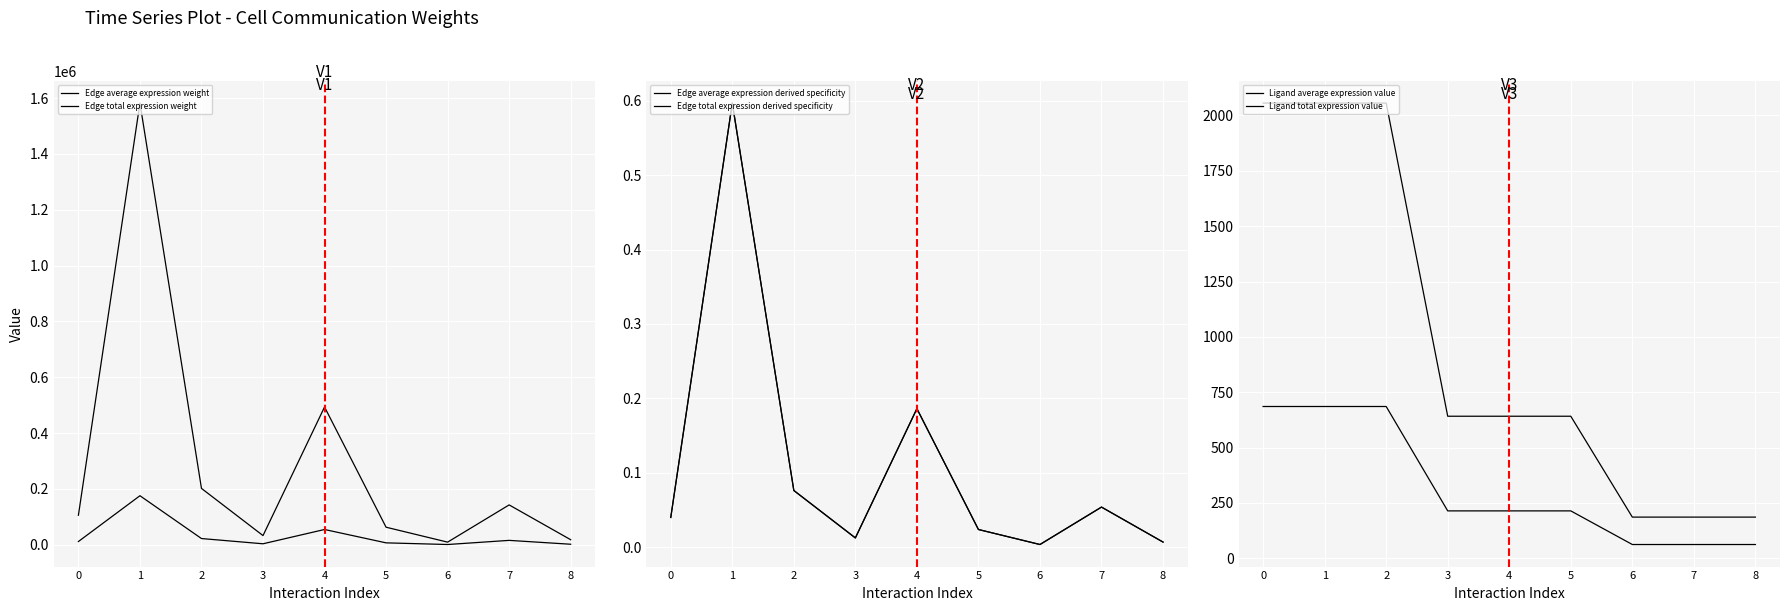

Where is the first local maximum for Edge total expression weight?

1